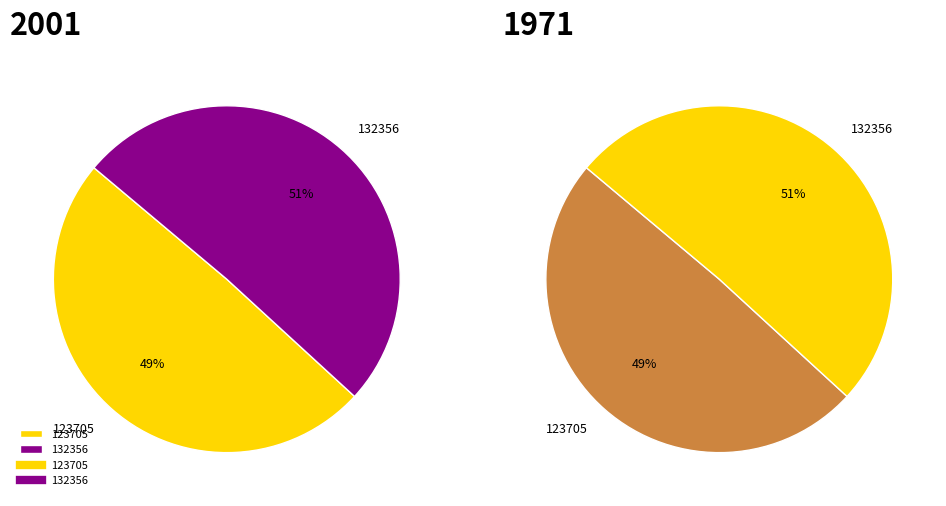

How many slices are in this pie chart?

2